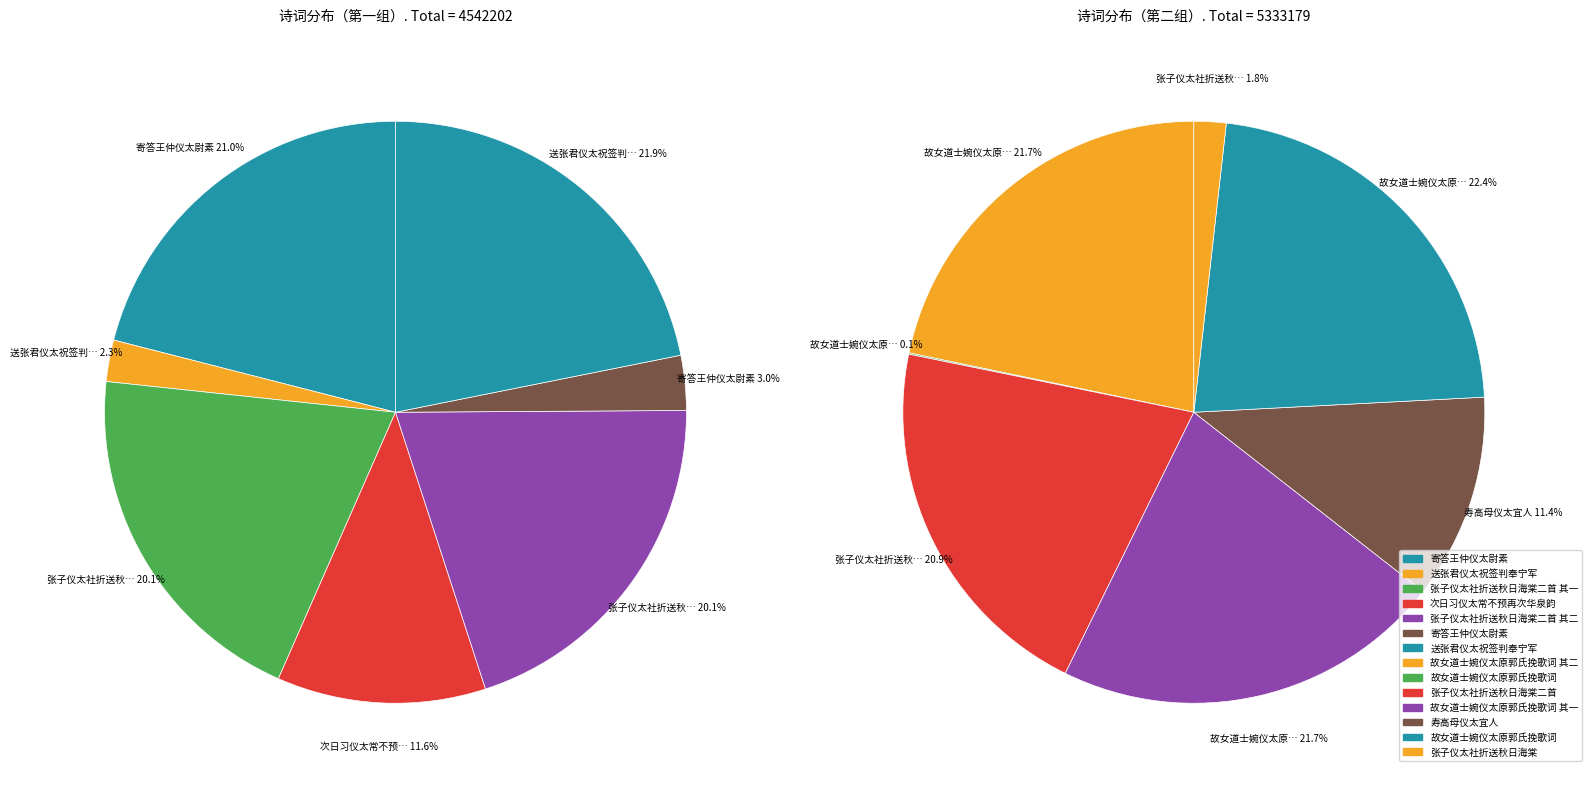

Rank the categories by value from lowest to highest.

故女道士婉仪太原郭氏挽歌词, 张子仪太社折送秋日海棠, 送张君仪太祝签判奉宁军, 寄答王仲仪太尉素, 次日习仪太常不预再次华泉韵, 寿高母仪太宜人, 张子仪太社折送秋日海棠二首 其二, 张子仪太社折送秋日海棠二首 其一, 寄答王仲仪太尉素, 送张君仪太祝签判奉宁军, 张子仪太社折送秋日海棠二首, 故女道士婉仪太原郭氏挽歌词 其一, 故女道士婉仪太原郭氏挽歌词 其二, 故女道士婉仪太原郭氏挽歌词